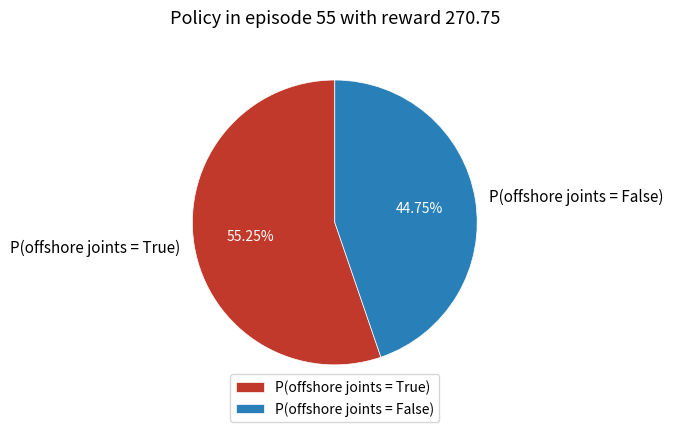

To the nearest percent, what is the average slice percentage?

50%